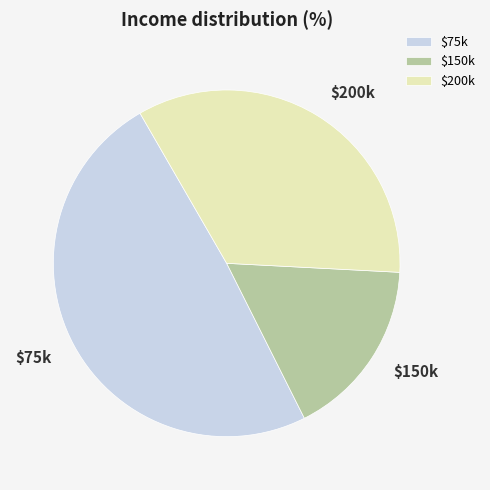

Which category has the biggest portion of the pie?

$75k